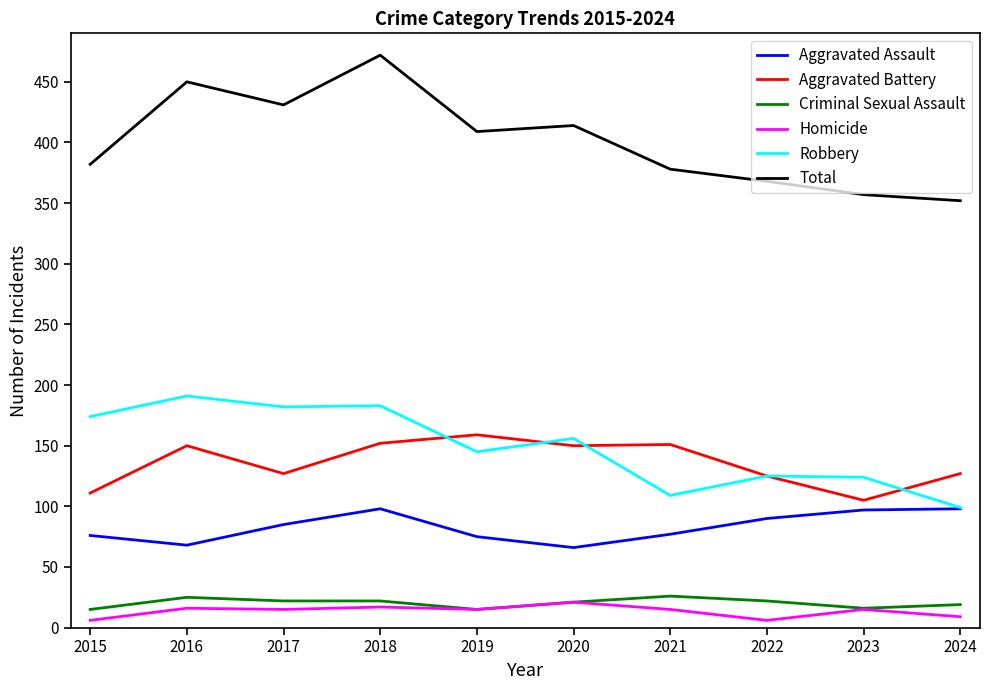

Which series has the largest range (max minus min)?

Total